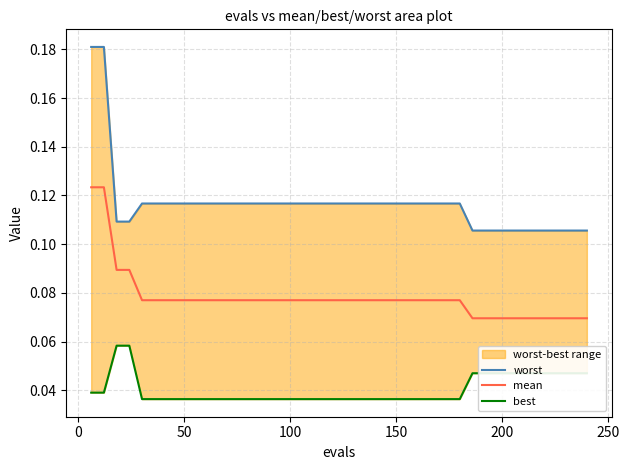

Count the mean values in the range 0 to 1.

40